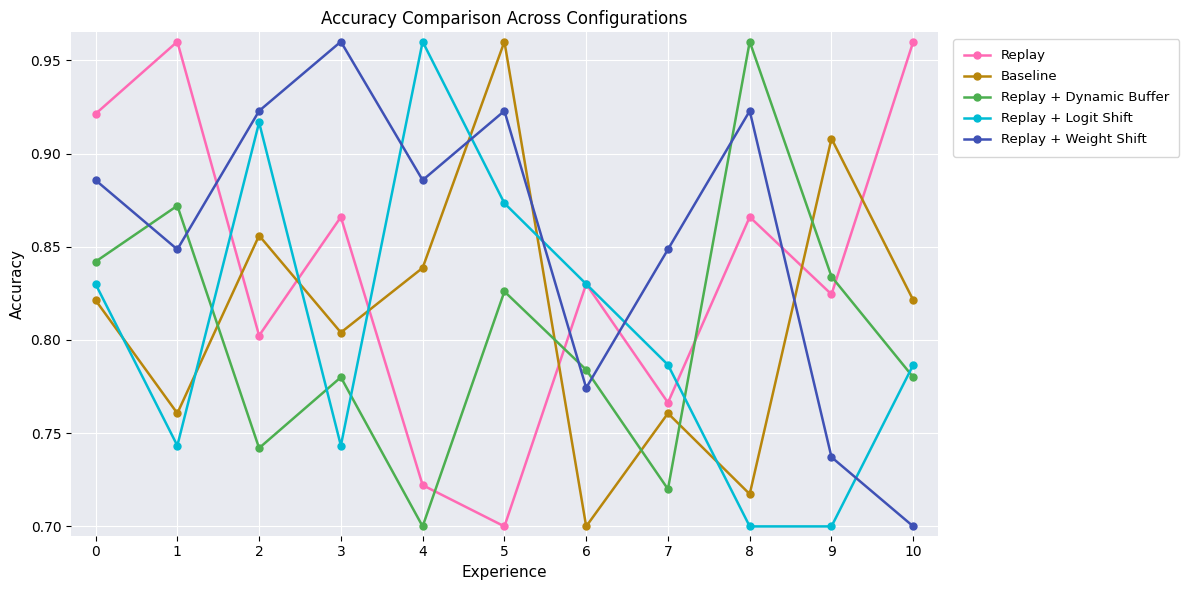

How many series are shown in this chart?

5